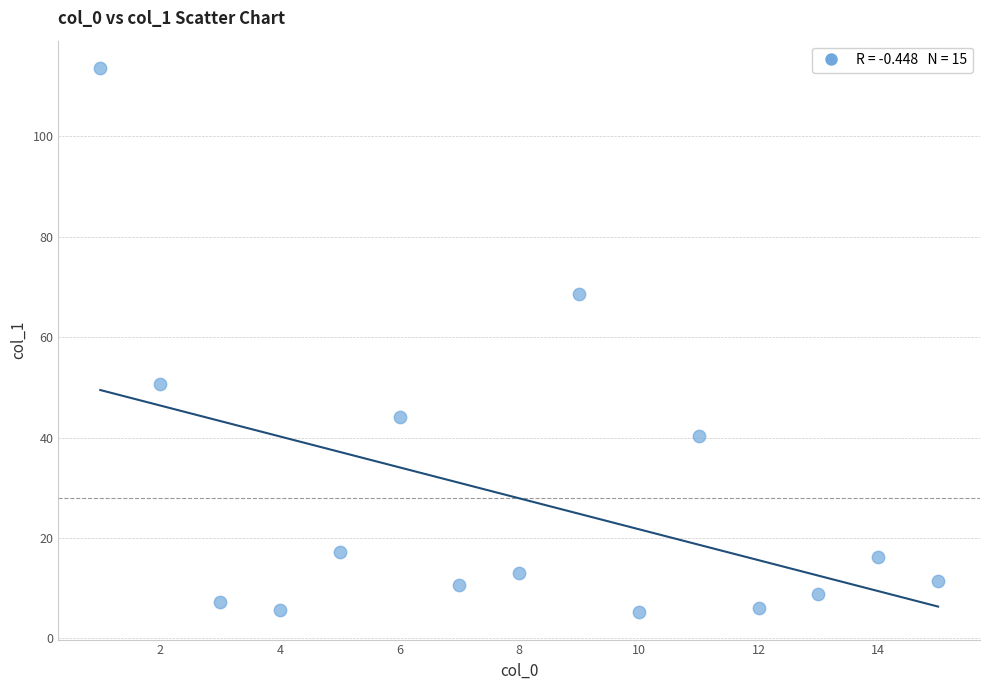

What is the range of Y values (max minus min)?

108.4